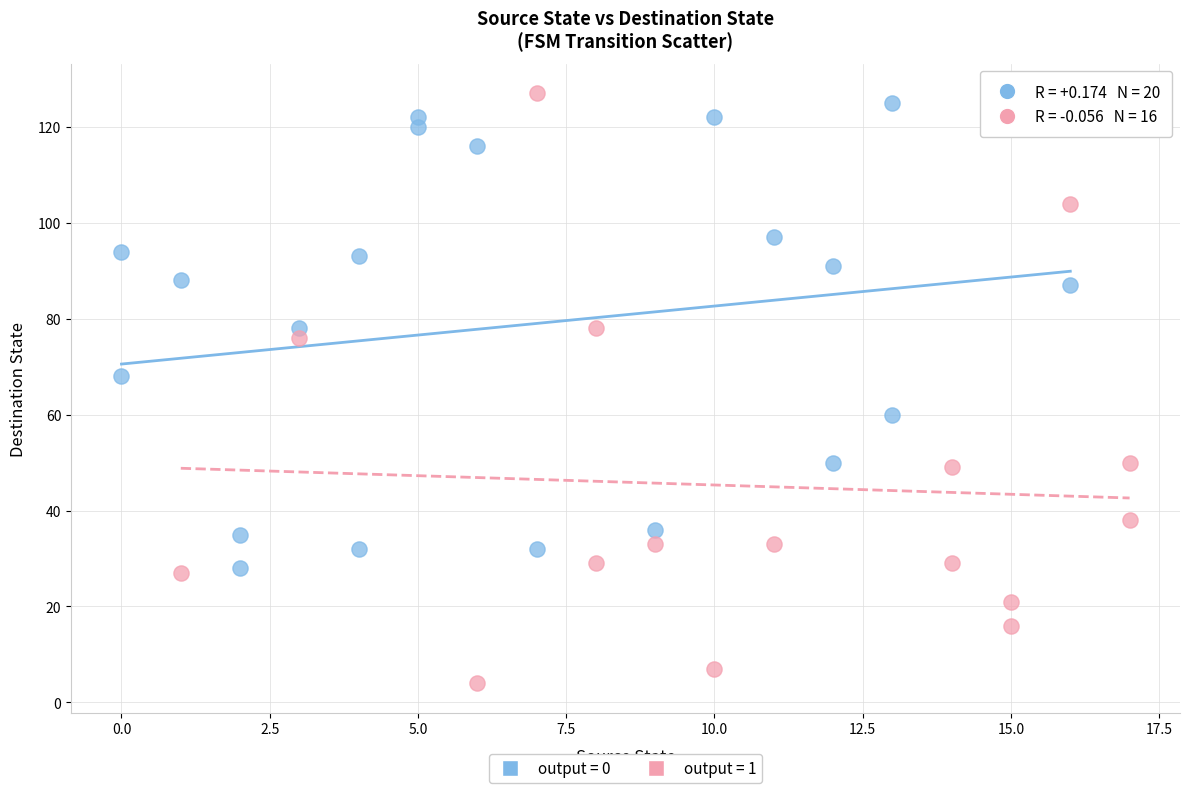

Which series has the widest spread of Y values?

output = 1